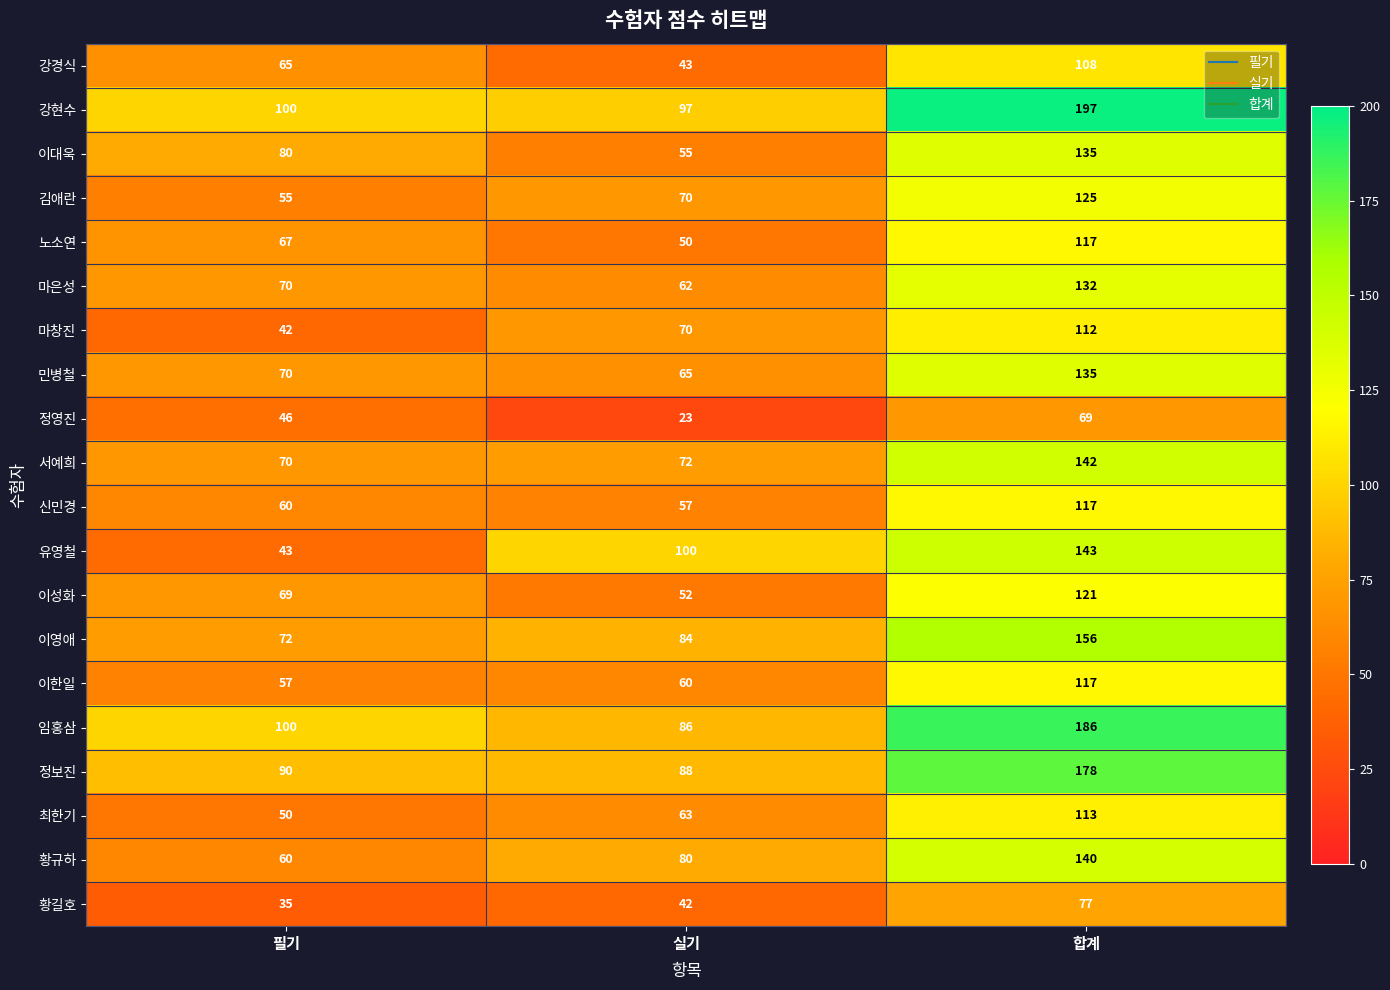

What is the average value of the 이성화 series?

81